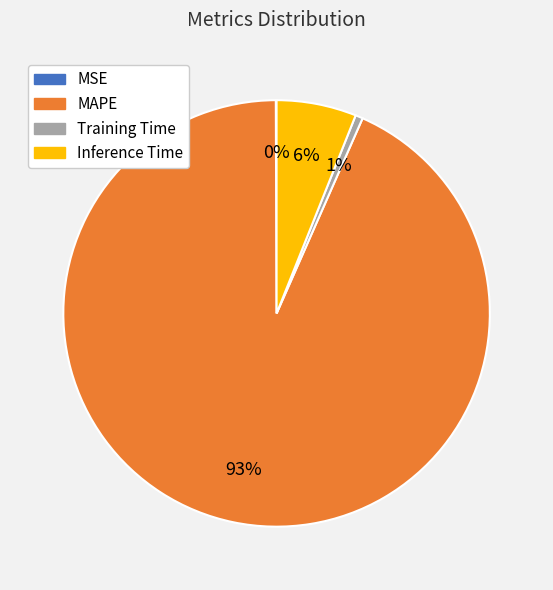

The MAPE slice represents 87% of the pie. True or false?

False